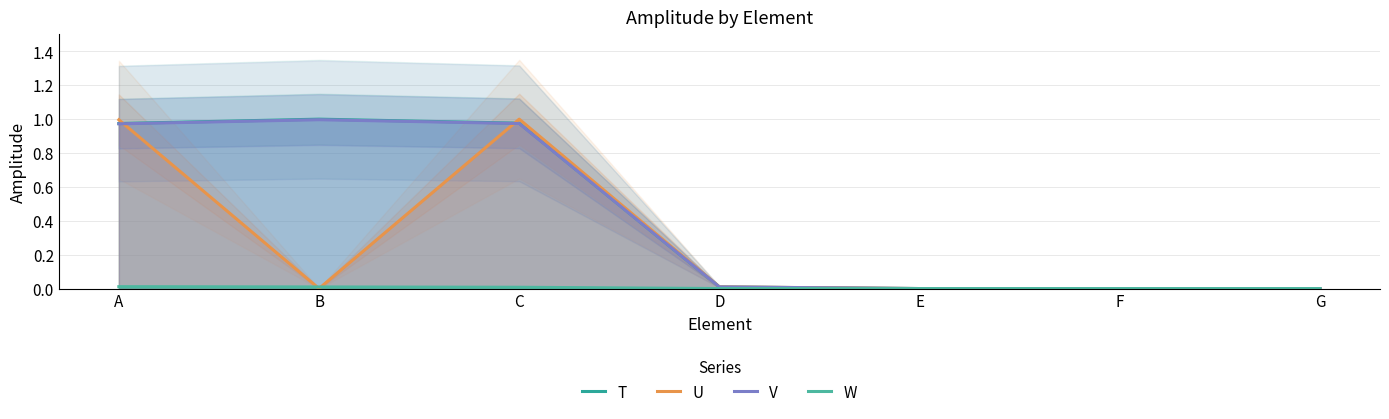

True or false: V has more than 2 interior local peaks.

False